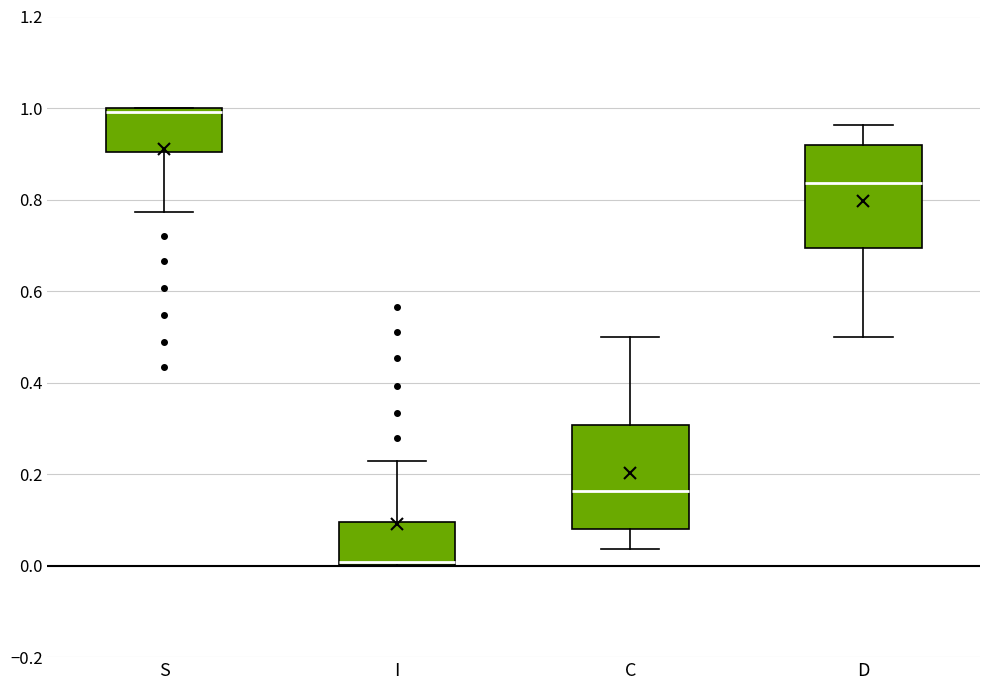

Reading left to right, read every box against the y-axis: the position of its median line, the range the box covers, and the ends of its whiskers. The values are not printed on the chart, so give them approximately, as read against the axis.

S: median 1.00 (just below the box's upper edge), box 0.90 to 1.00, whiskers 0.78 to 1.00
I: median 0.00 (just above the box's lower edge), box 0.00 to 0.10, whiskers 0.00 to 0.22
C: median 0.16, box 0.08 to 0.30, whiskers 0.04 to 0.50
D: median 0.84, box 0.70 to 0.92, whiskers 0.50 to 0.96